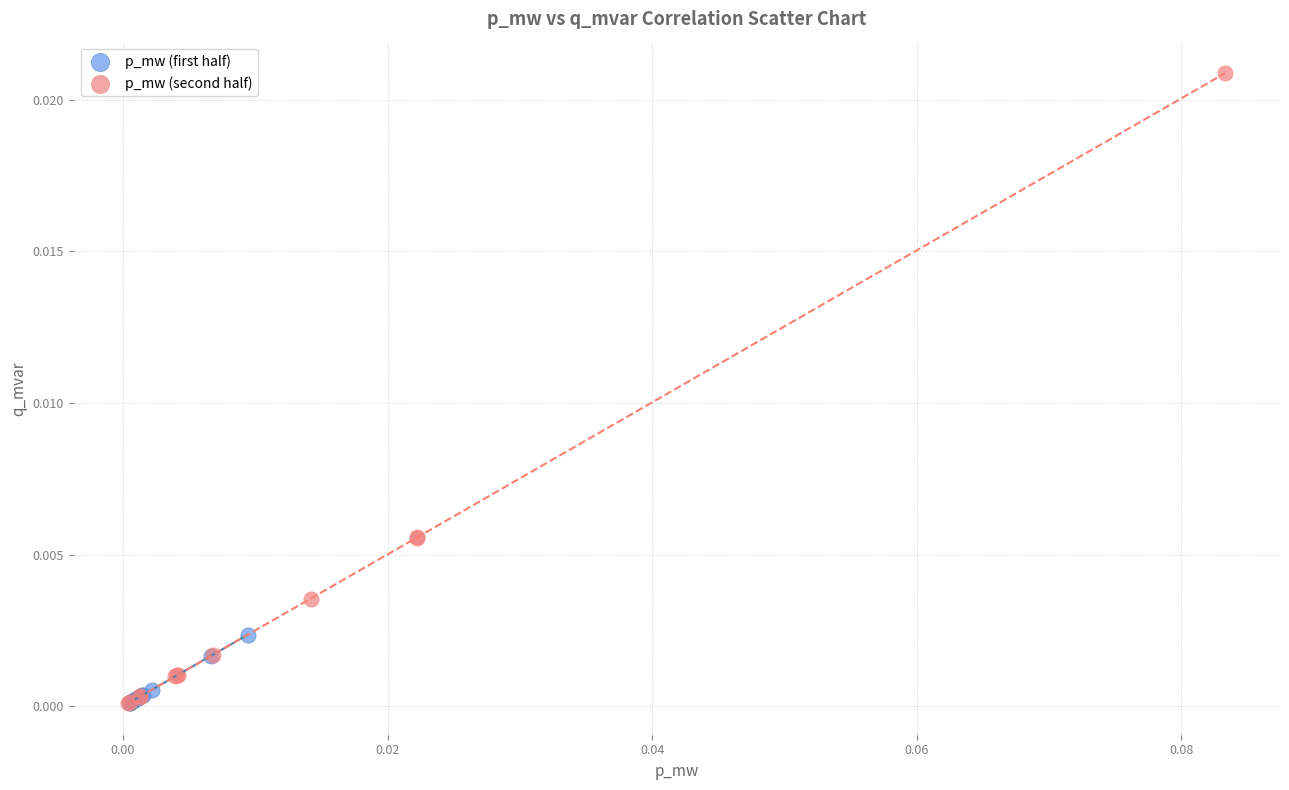

Which series has the widest spread of Y values?

p_mw (second half)